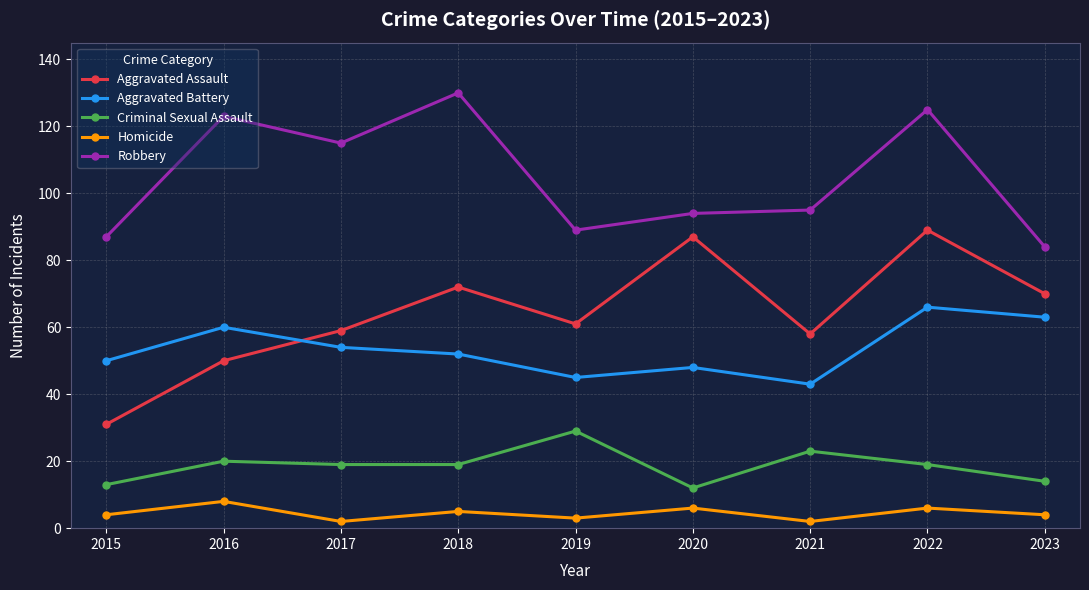

What is the approximate value of Aggravated Assault at 2015?

31